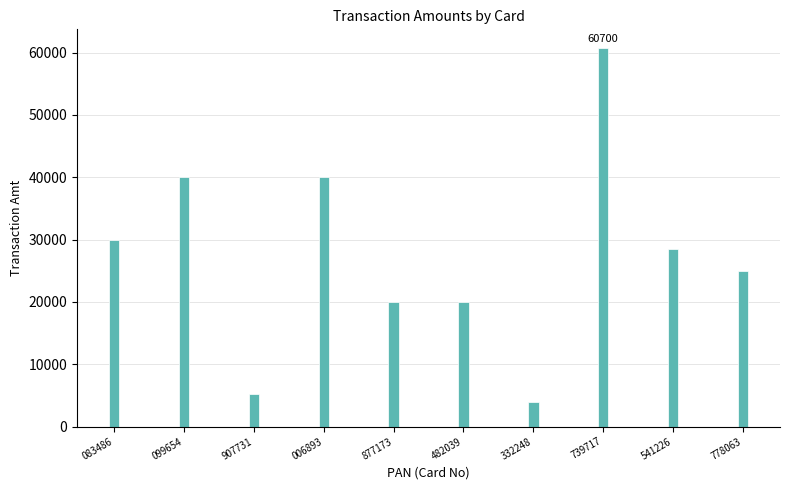

What position from the left is 778063?

10